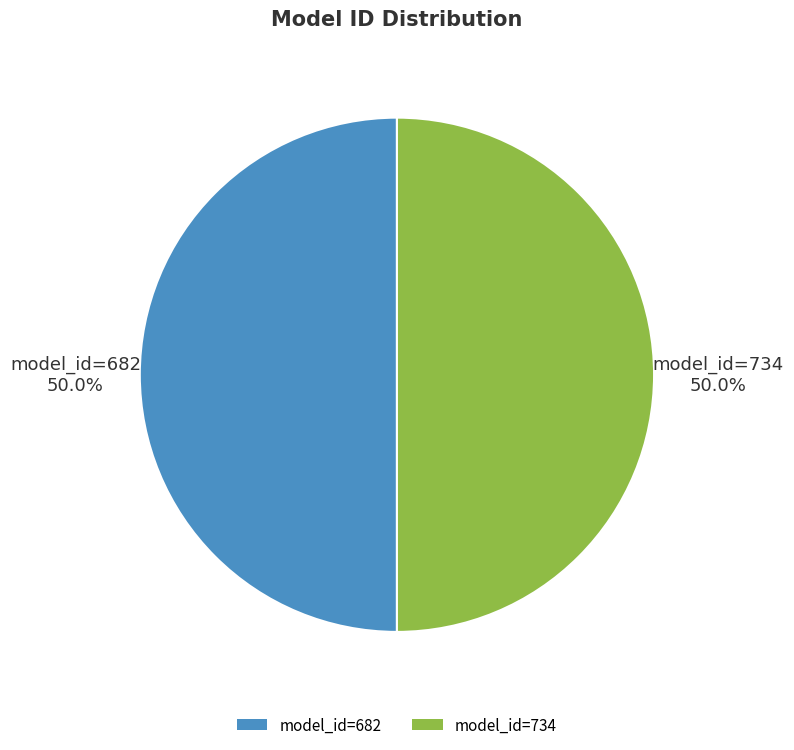

To the nearest percent, what is the difference between the largest and smallest slice percentages?

0%